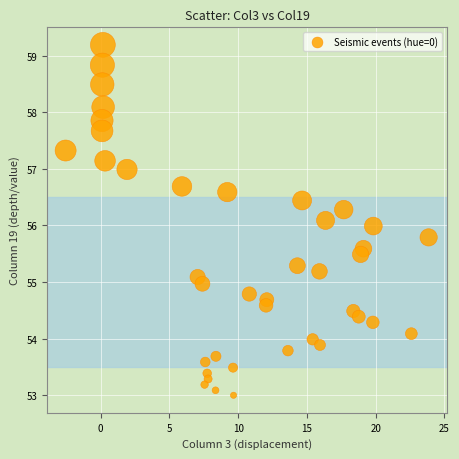

What is the range of Y values (max minus min)?

6.2